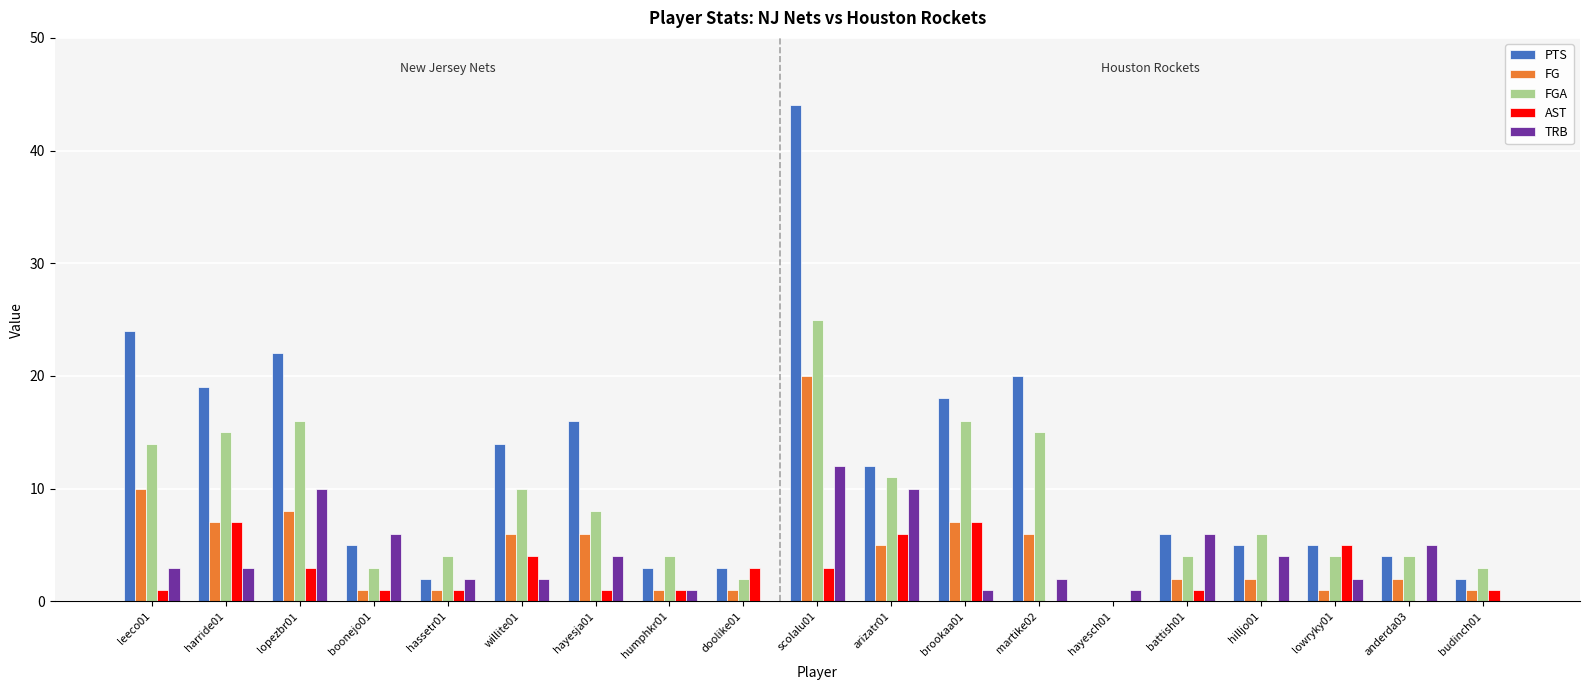

The FGA series shows 16 at brookaa01. True or false?

True